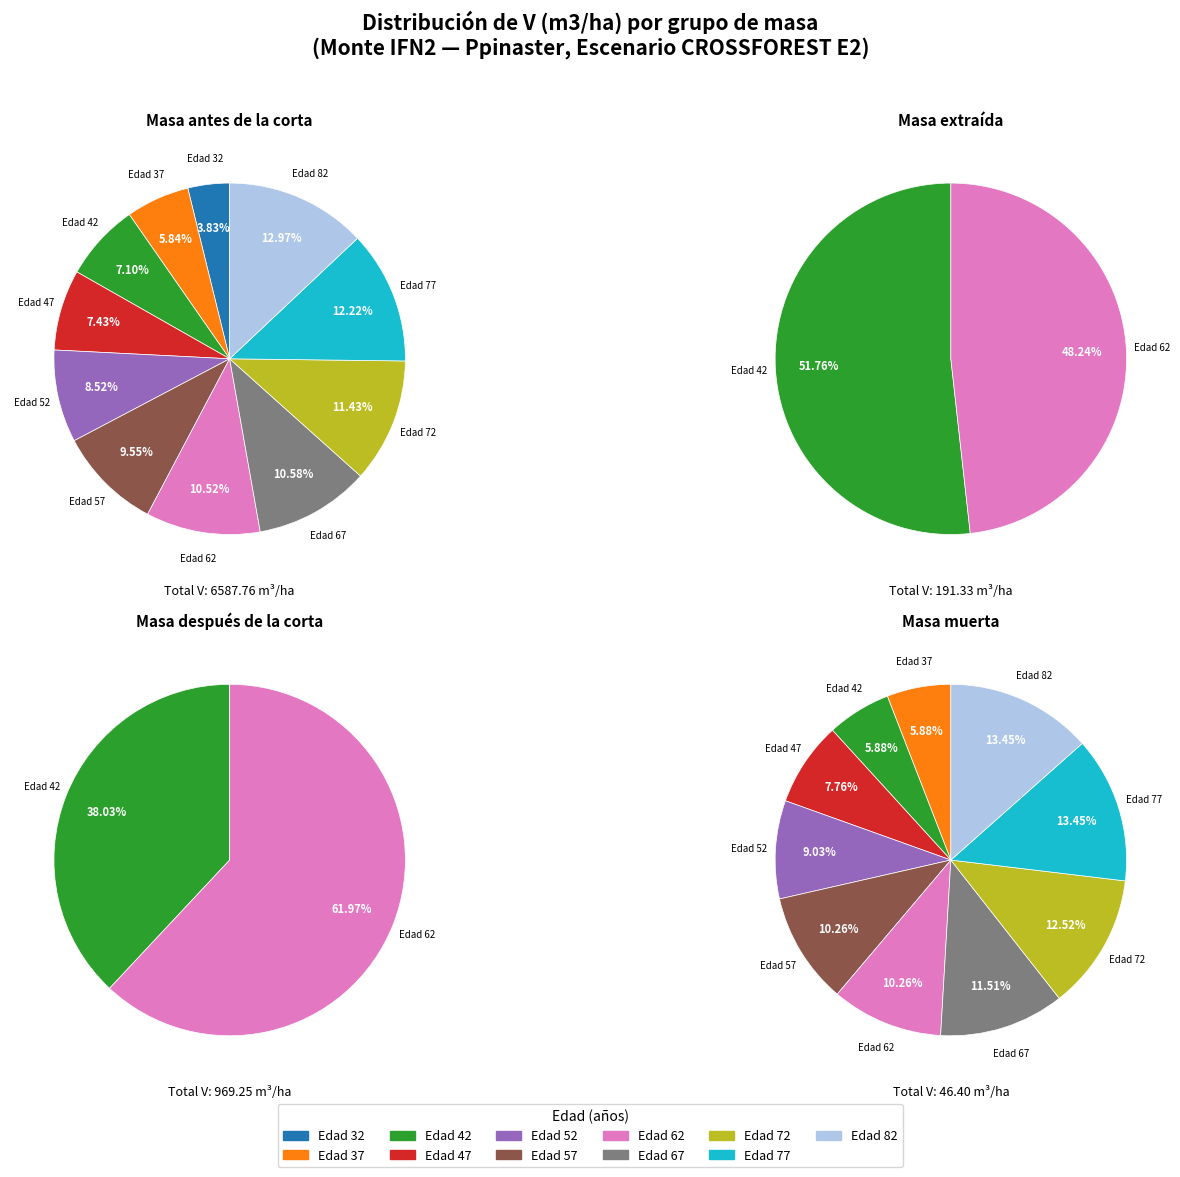

Is there a majority slice in this chart?

No